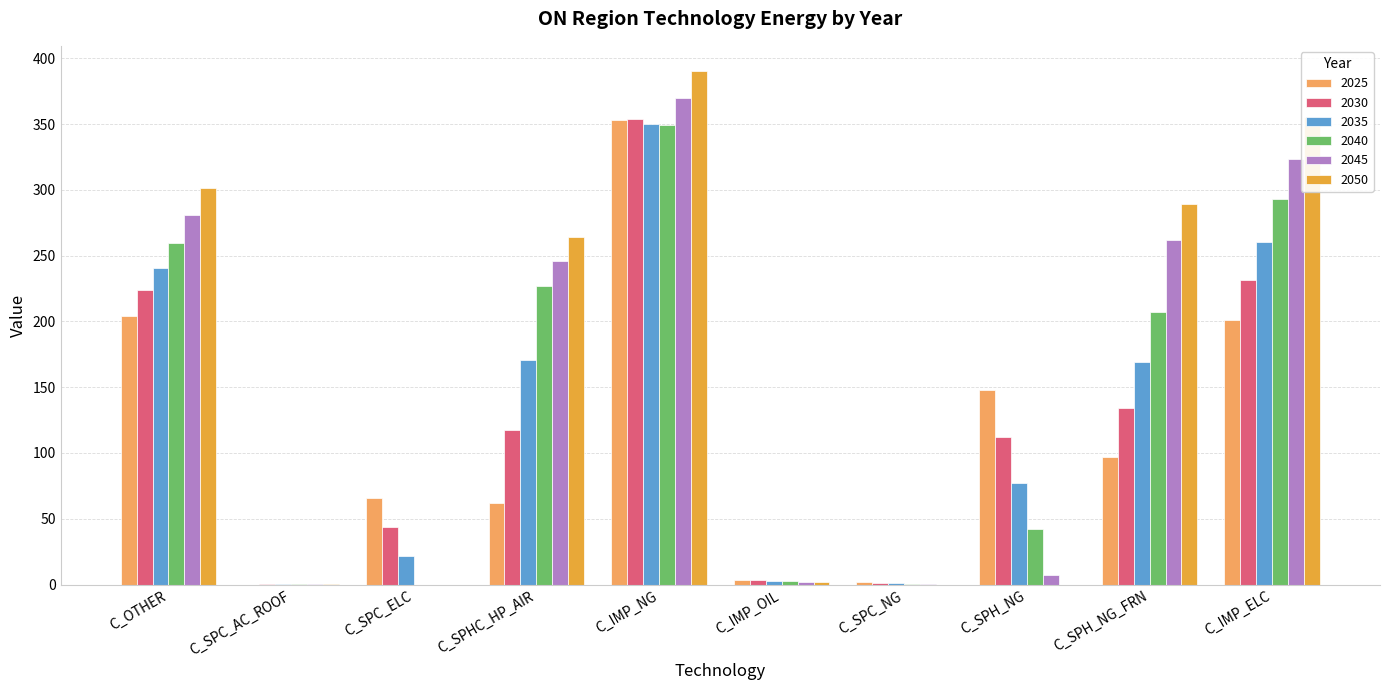

Where does the 2045 series first go above 245?

C_OTHER